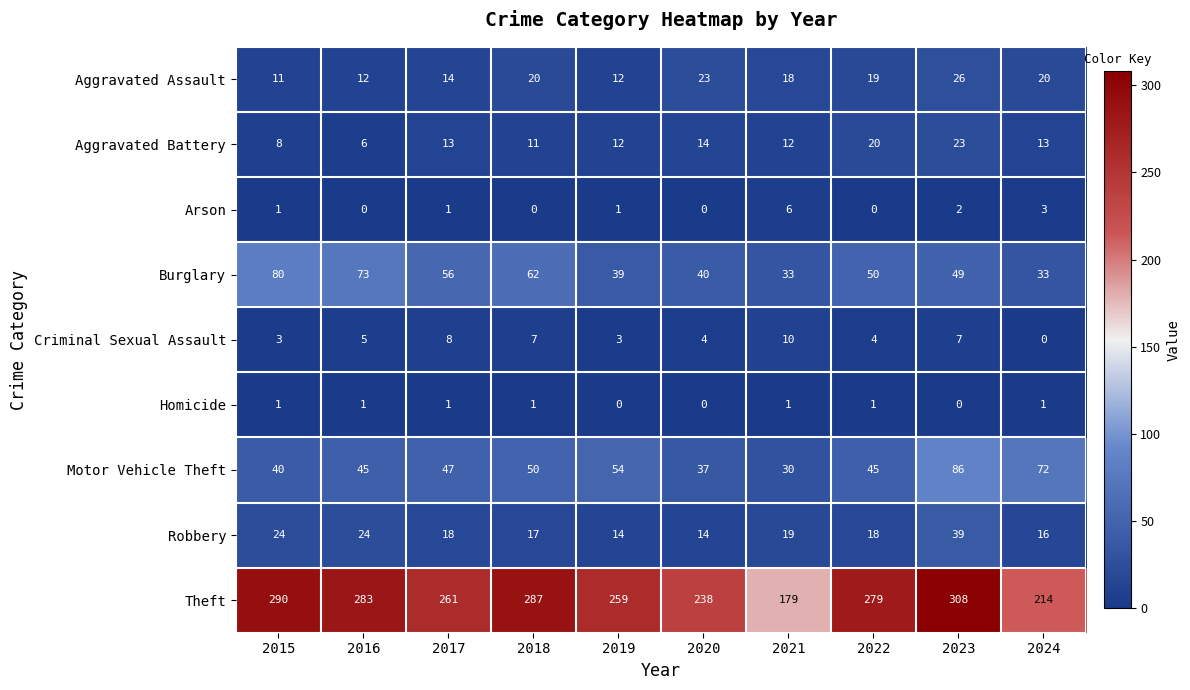

What is the average value of the Robbery series?

20